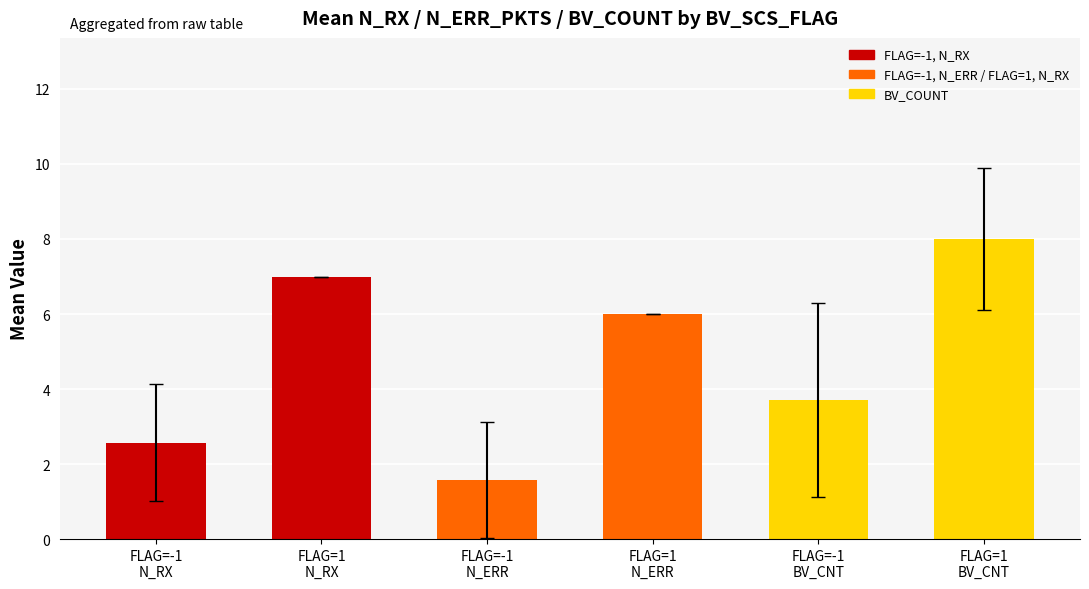

True or false: the data shows 8.0 at FLAG=1
BV_CNT.

True